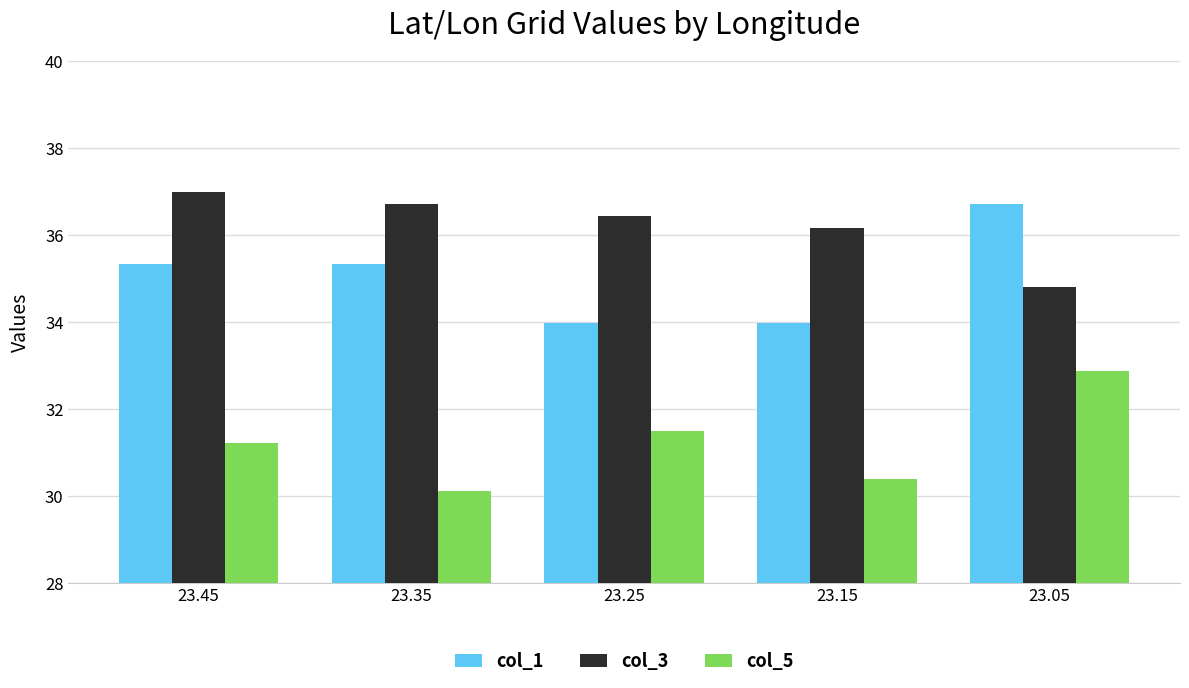

What is the difference between the maximum and second lowest values in the col_1 series?

2.8